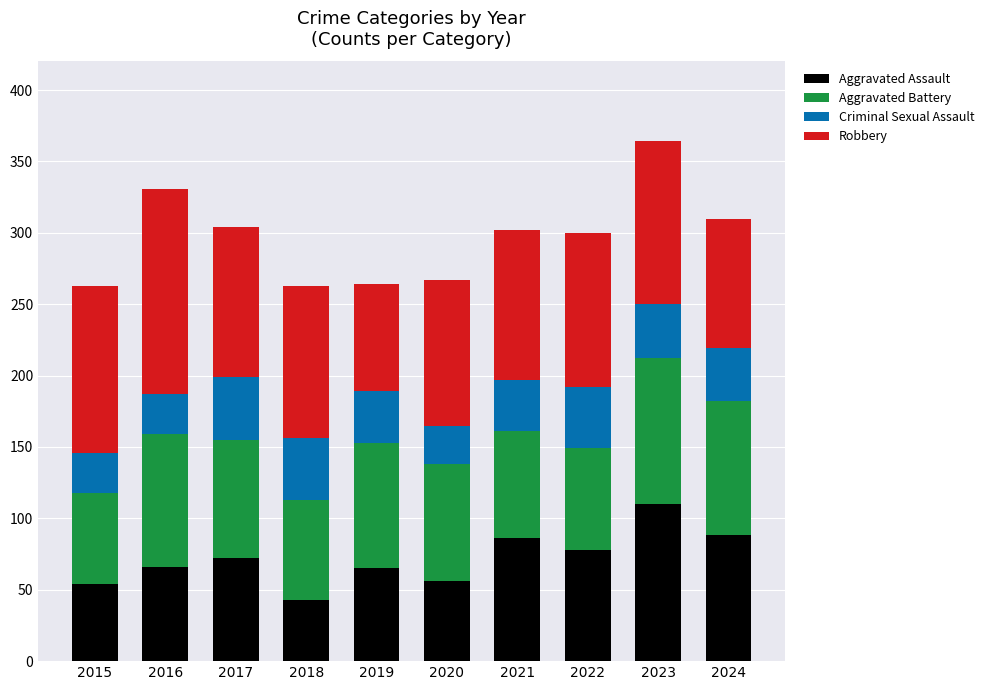

The value of Aggravated Assault at 2016 is 66. True or false?

True